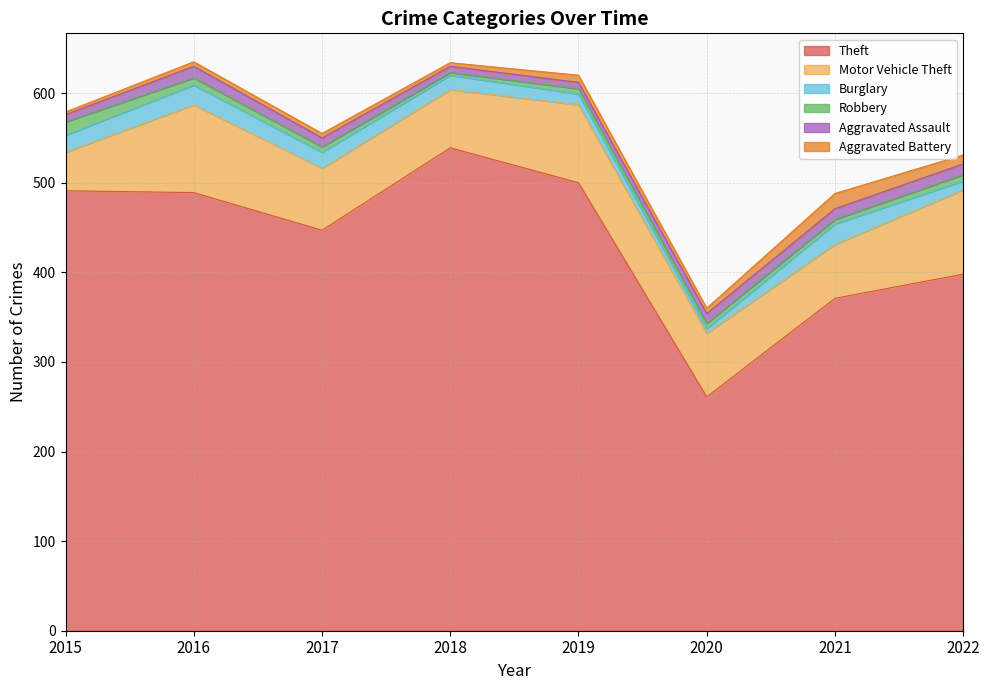

What is the minimum value for Motor Vehicle Theft?

43